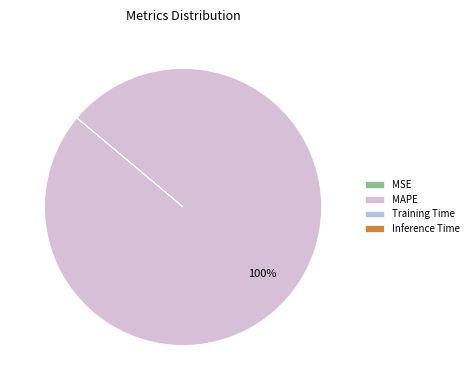

Is MAPE the majority of the pie?

Yes